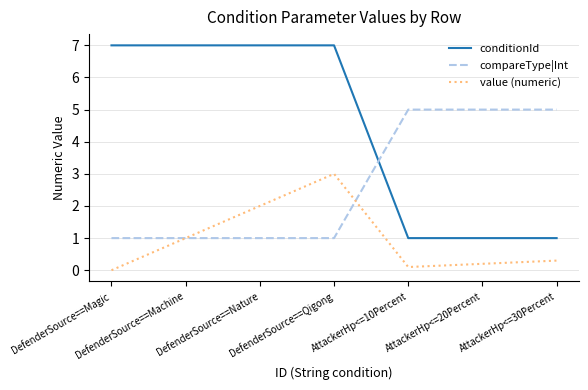

What position from the right is DefenderSource==Qigong?

4